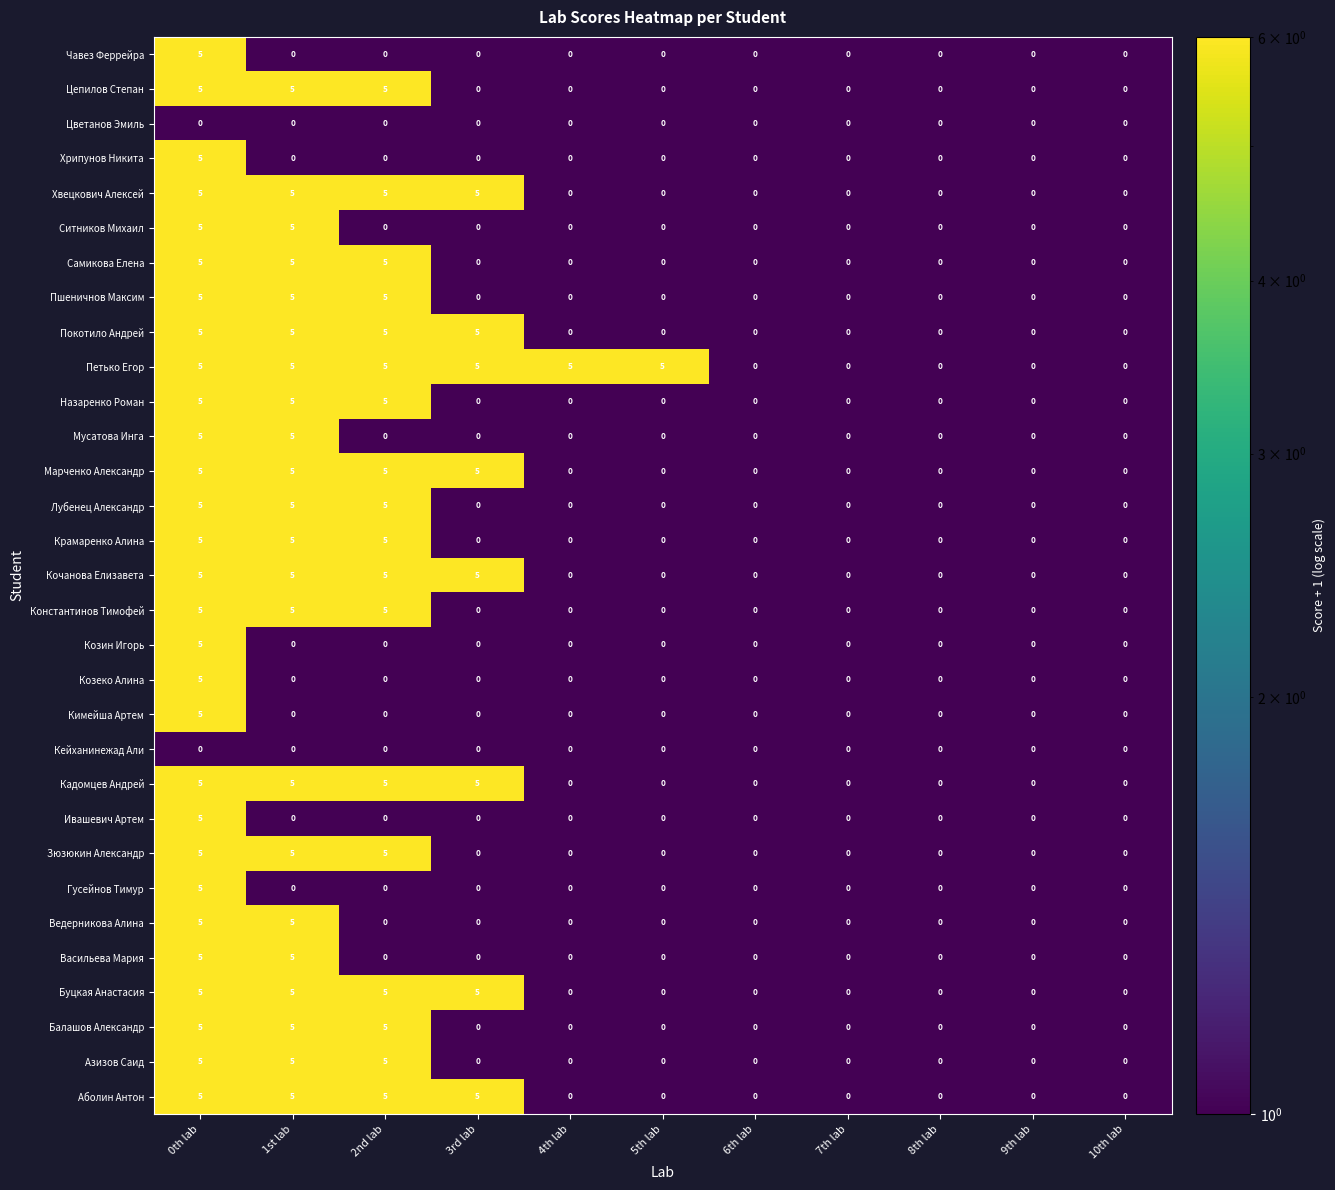

At how many categories does at least one series exceed 1?

6